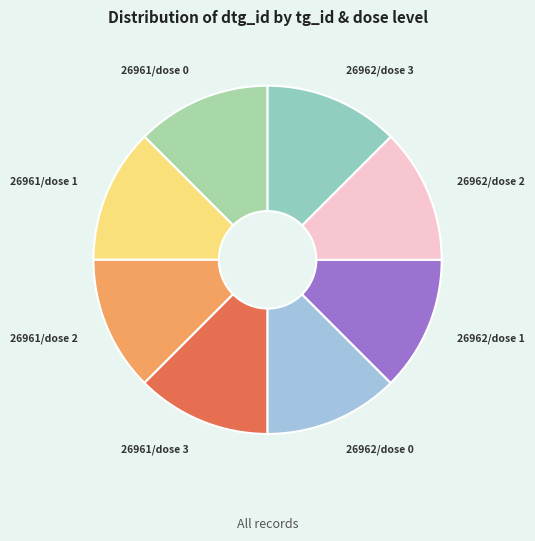

How many slices are in this pie chart?

8